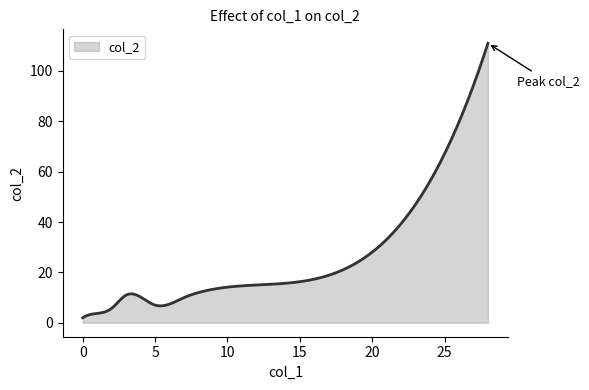

What is the greatest value displayed?

111.0